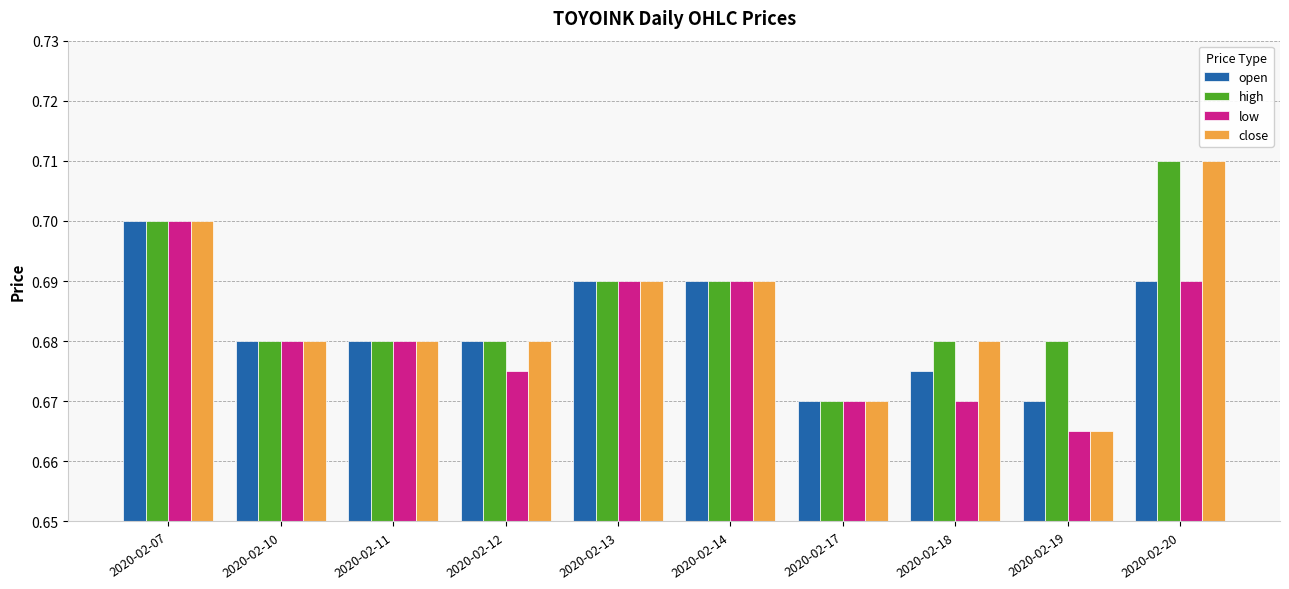

At how many categories does at least one series exceed 0?

10